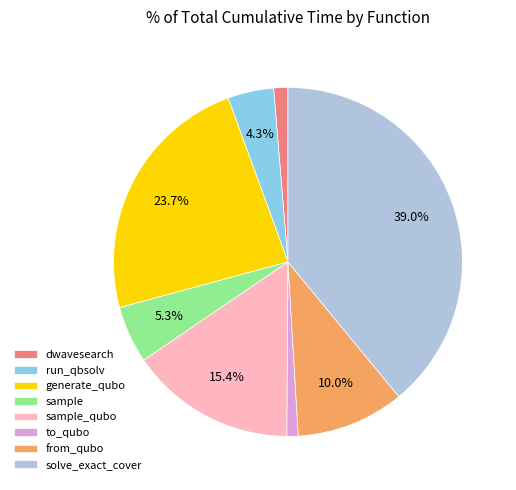

Which has a higher value, sample_qubo or sample?

sample_qubo